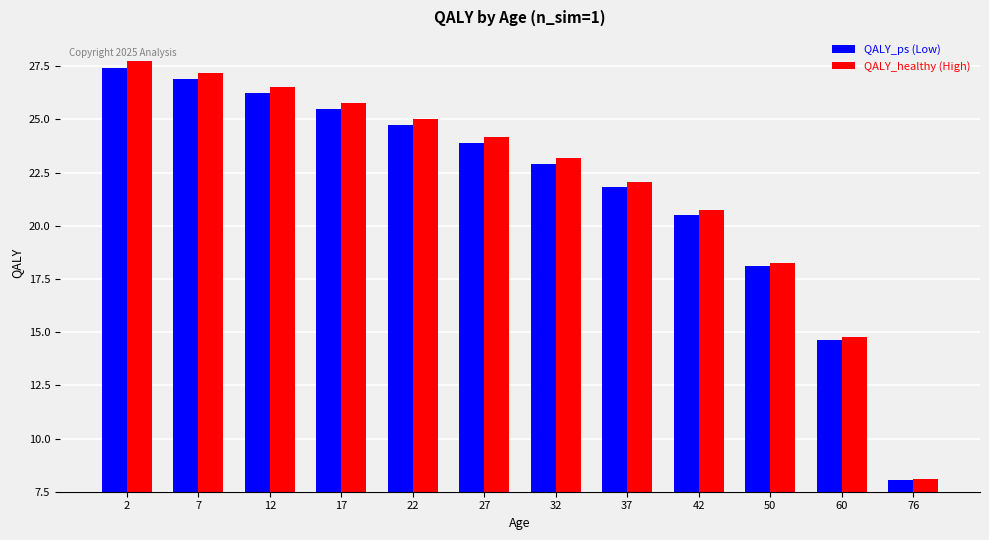

Rank the categories by QALY_healthy (High) value from lowest to highest.

76, 60, 50, 42, 37, 32, 27, 22, 17, 12, 7, 2